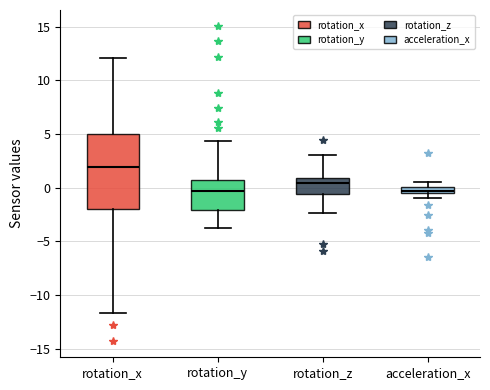

Where is the upper edge of the box for rotation_y on the y-axis? The values are not printed on the chart, so give them approximately, as read against the axis.

0.5